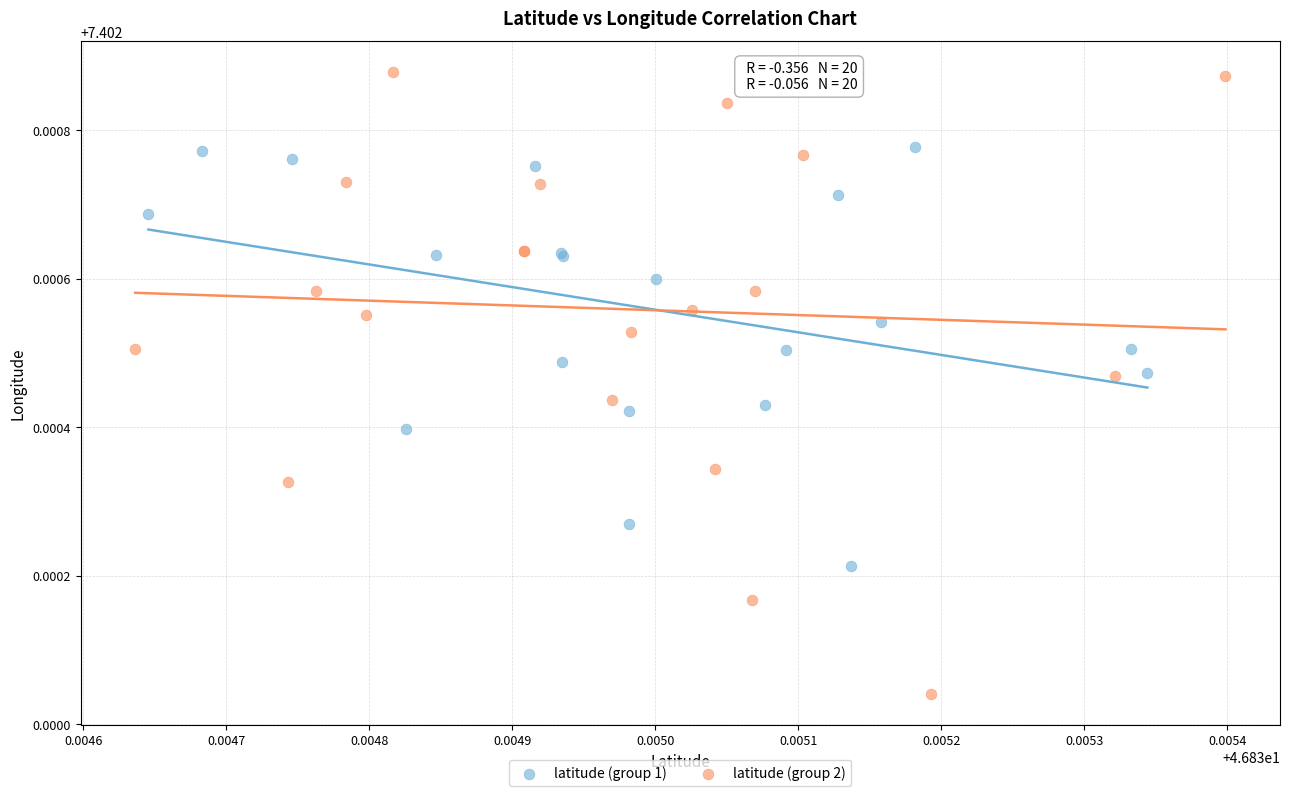

Which series has the widest spread of Y values?

latitude (group 2)